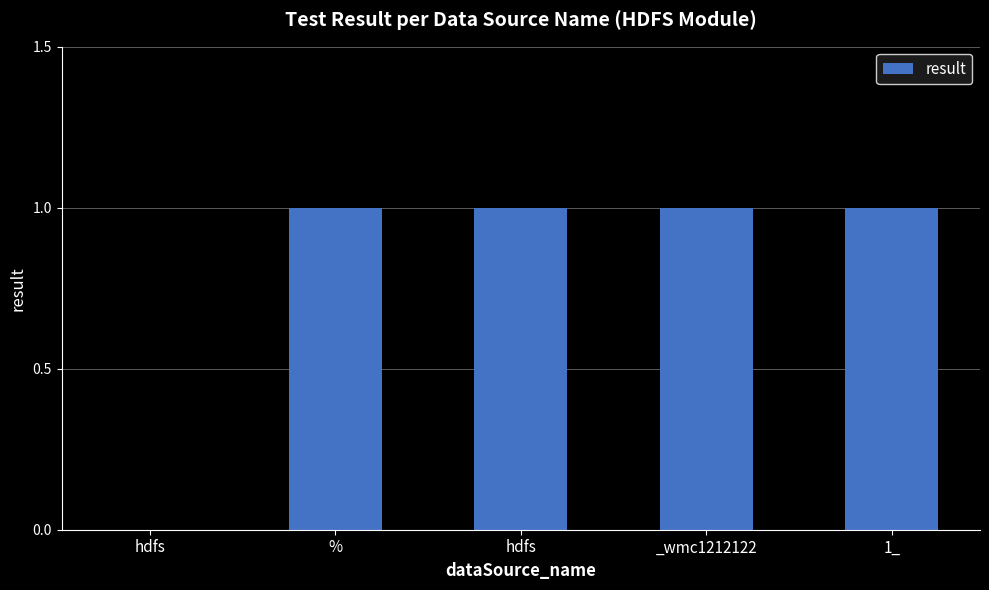

How many categories are shown in the chart?

5